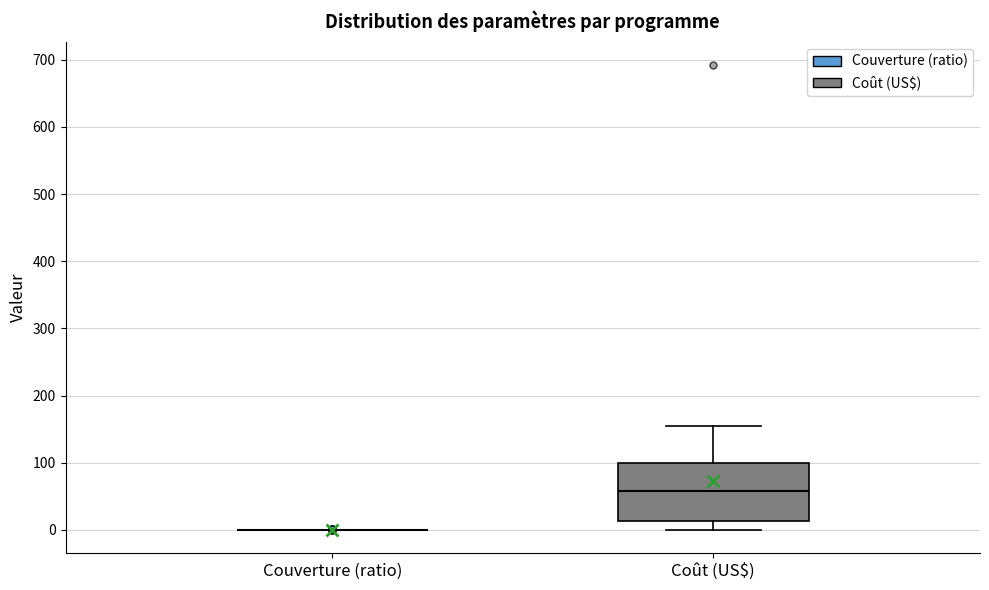

Reading left to right, transcribe this box plot: for each box, give where its median line is, the range the box spans, and where its two whiskers end, as read against the y-axis. The values are not printed on the chart, so give them approximately, as read against the axis.

Couverture (ratio): box collapsed to a line at 0, whiskers 0 to 0
Coût (US$): median 60, box 10 to 100, whiskers 0 to 150